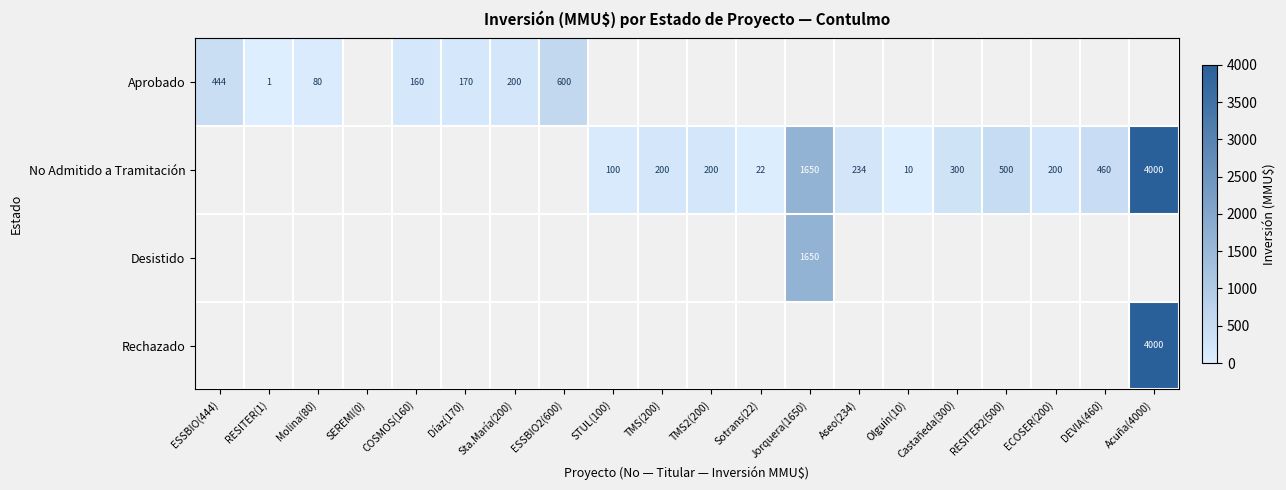

Is it true that No Admitido a Tramitación equals 272 at TMS(200)?

False